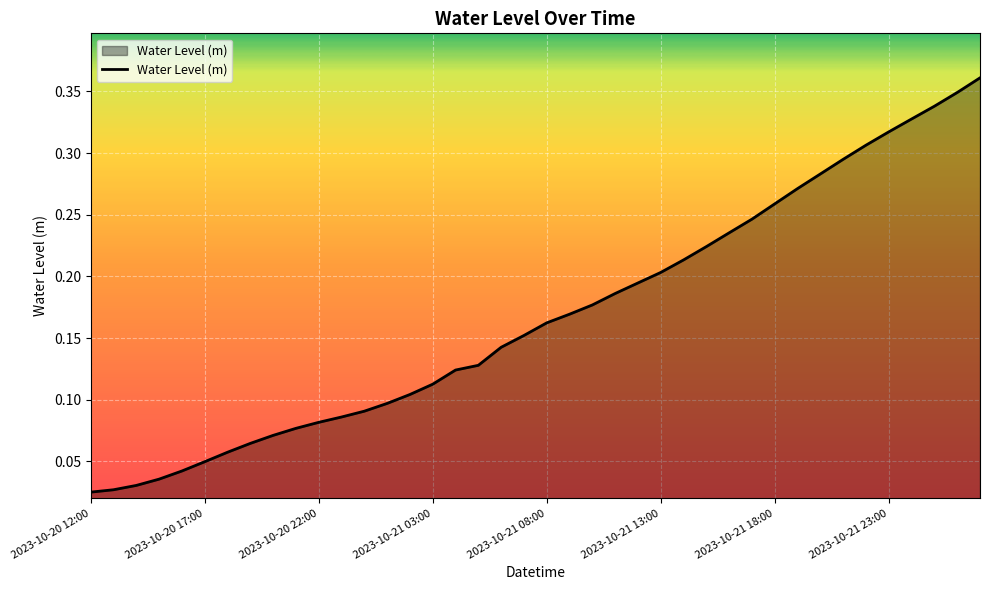

How many lines are shown in the chart?

1